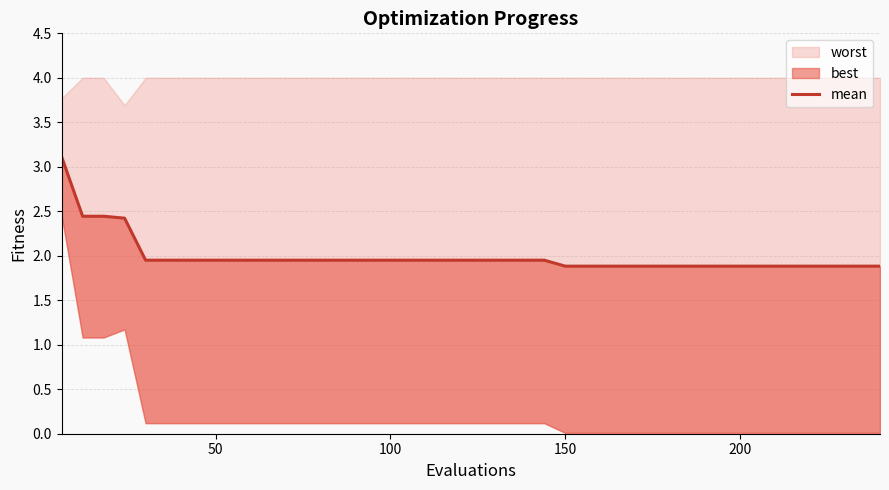

Reading right to left, transcribe all the data shown in this chart.

1.9	1.9	1.9	1.9	1.9	1.9	1.9	1.9	1.9	1.9	1.9	1.9	1.9	1.9	1.9	1.9	2.0	2.0	2.0	2.0	2.0	2.0	2.0	2.0	2.0	2.0	2.0	2.0	2.0	2.0	2.0	2.0	2.0	2.0	2.0	2.0	2.4	2.4	2.4	3.1